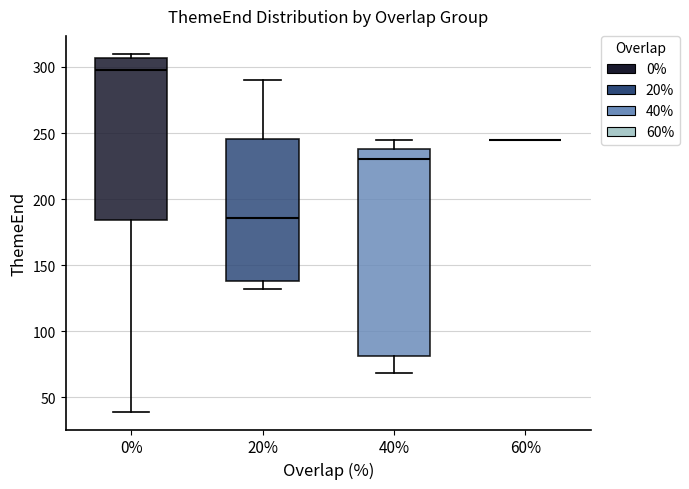

Reading left to right, read every box against the y-axis: the position of its median line, the range the box covers, and the ends of its whiskers. The values are not printed on the chart, so give them approximately, as read against the axis.

0%: median 300, box 185 to 305, whiskers 40 to 310
20%: median 185, box 140 to 245, whiskers 130 to 290
40%: median 230, box 80 to 240, whiskers 70 to 245
60%: box collapsed to a line at 245, whiskers 245 to 245